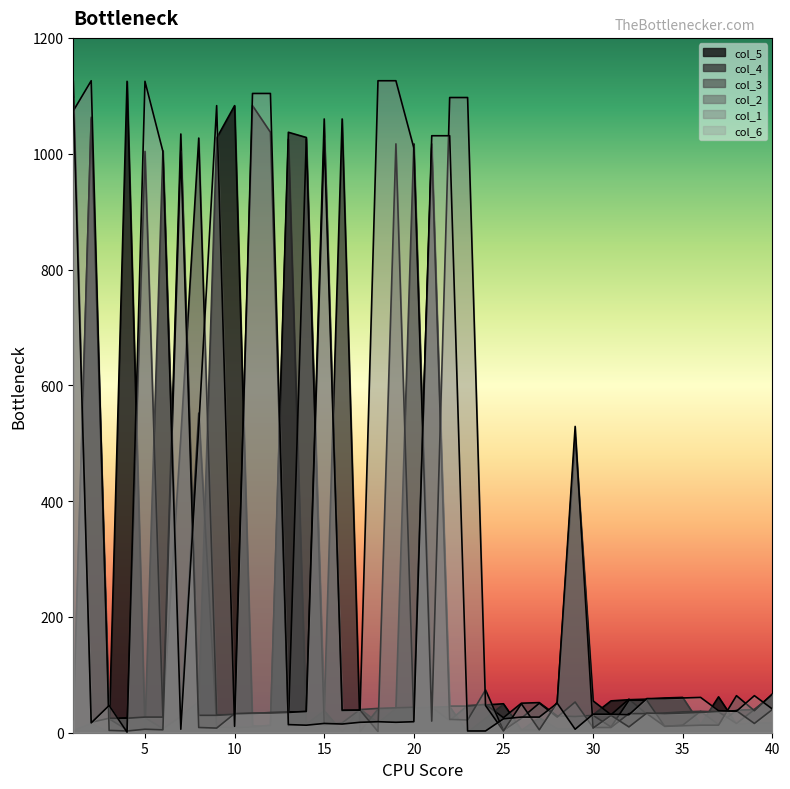

List the labels in order of col_1 value, largest first.

2, 18, 19, 22, 23, 1, 15, 20, 7, 29, 28, 26, 24, 40, 16, 17, 38, 14, 37, 13, 36, 11, 12, 33, 35, 10, 34, 31, 21, 39, 32, 8, 9, 30, 5, 6, 27, 3, 4, 25